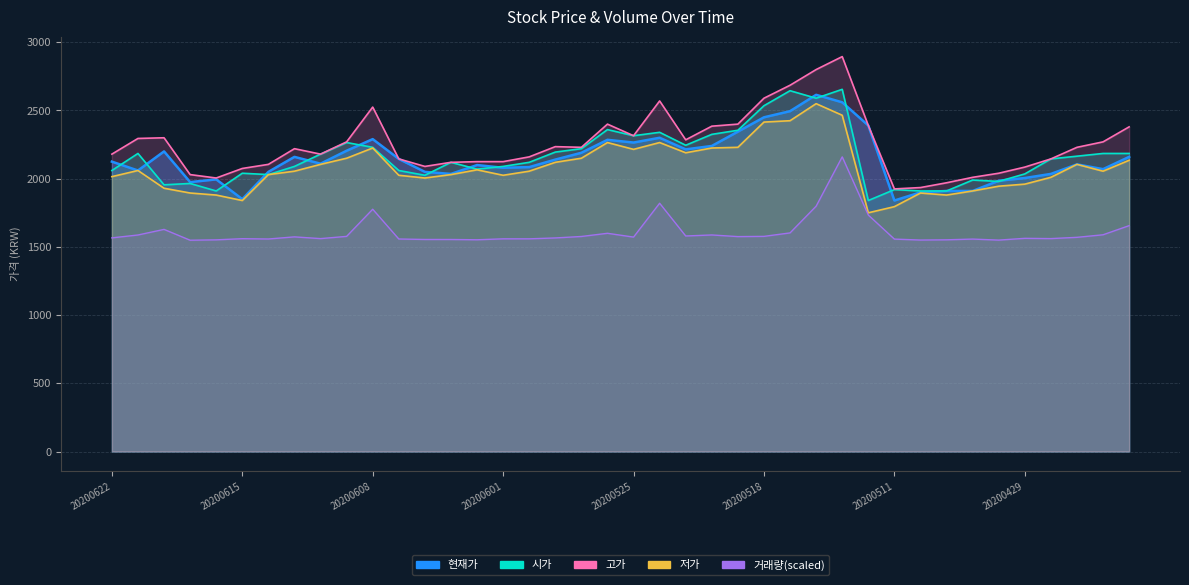

At which category is the sum across all series the highest?

20200513